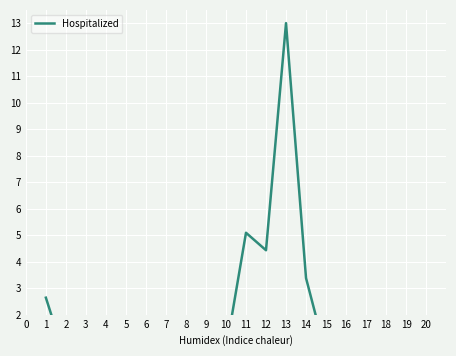

Reading left to right, transcribe all the data shown in this chart.

2.6	0.3	0.1	0.2	0.0	0.1	0.6	1.1	0.6	0.7	5.1	4.4	13.0	3.4	0.5	0.1	0.8	0.1	0.1	0.1